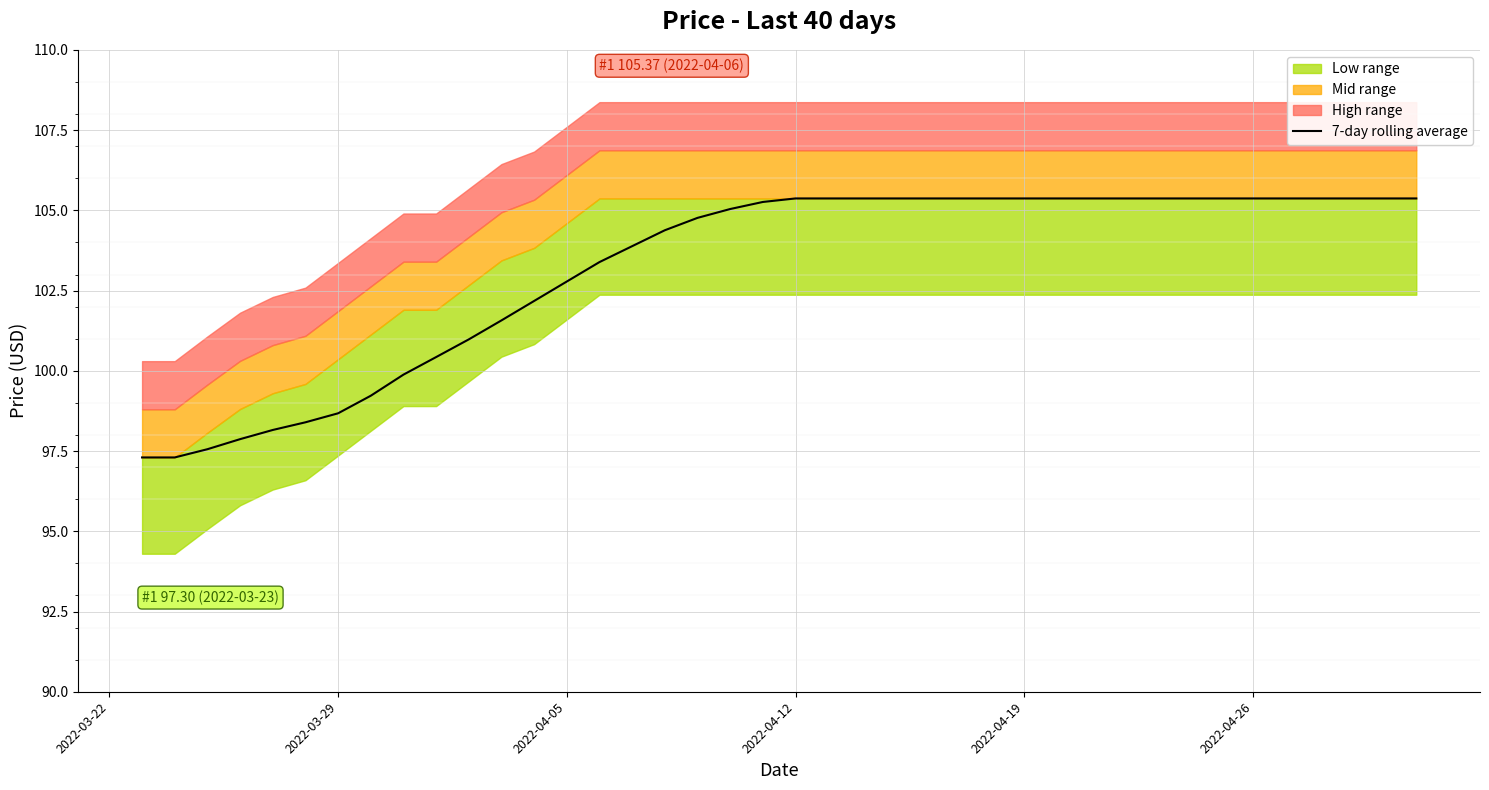

The 7-day rolling average series shows 105.4 at 2022-04-19. True or false?

True